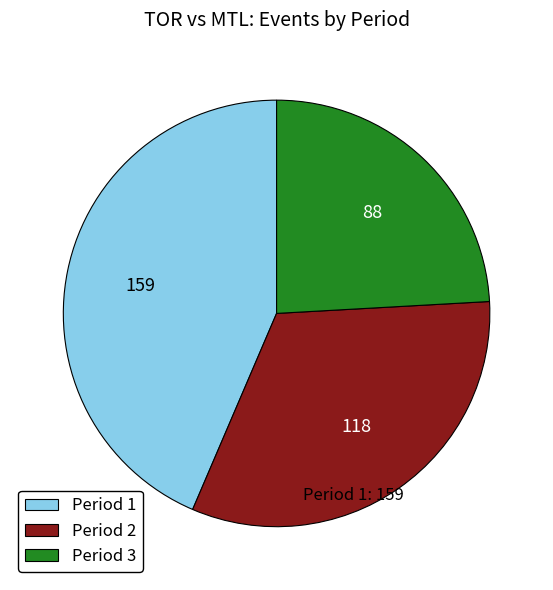

Is it true that Period 2 is 32% of the pie?

True